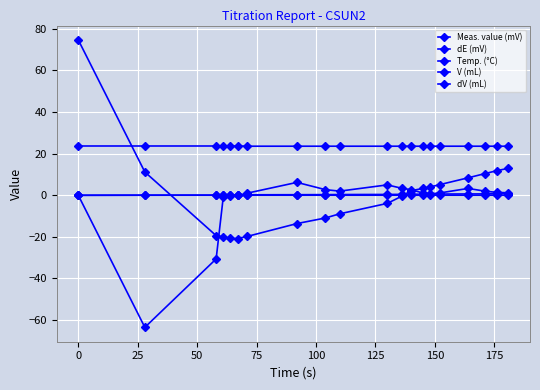

Reading left to right, list all the values displayed in this chart.

Meas. value (mV): 74.7	11.2	-19.4	-20.2	-20.7	-20.8	-19.8	-13.6	-10.9	-8.9	-3.9	-0.5	2.2	3.3	4.0	5.1	8.4	10.4	11.8	13.0
dE (mV): 0.0	-63.5	-30.6	-0.8	-0.5	-0.1	1.0	6.2	2.7	2.0	5.0	3.4	2.7	1.1	0.7	1.1	3.3	2.0	1.4	1.2
Temp. (°C): 23.7	23.7	23.7	23.7	23.7	23.7	23.6	23.6	23.6	23.6	23.6	23.6	23.6	23.6	23.6	23.6	23.6	23.6	23.6	23.6
V (mL): 0.0	0.0	0.1	0.1	0.2	0.2	0.2	0.3	0.3	0.4	0.4	0.4	0.5	0.5	0.6	0.6	0.6	0.7	0.7	0.8
dV (mL): 0.0	0.0	0.0	0.0	0.0	0.0	0.0	0.0	0.0	0.0	0.0	0.0	0.0	0.0	0.0	0.0	0.0	0.0	0.0	0.0